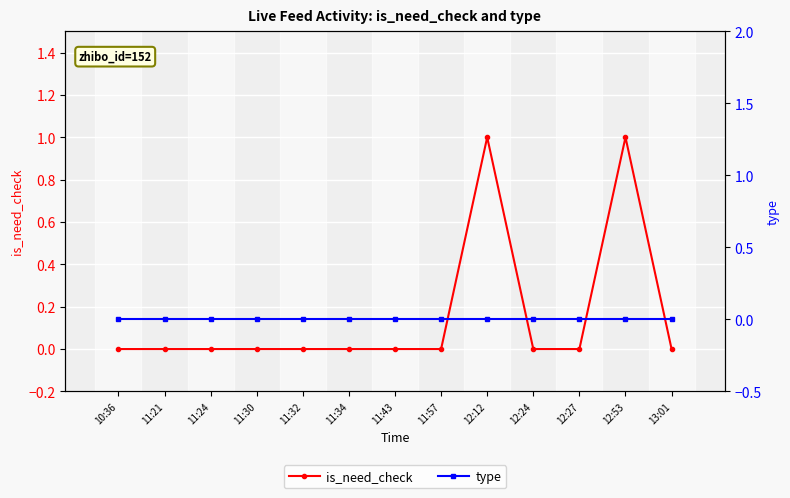

True or false: is_need_check and type cross at least once.

False